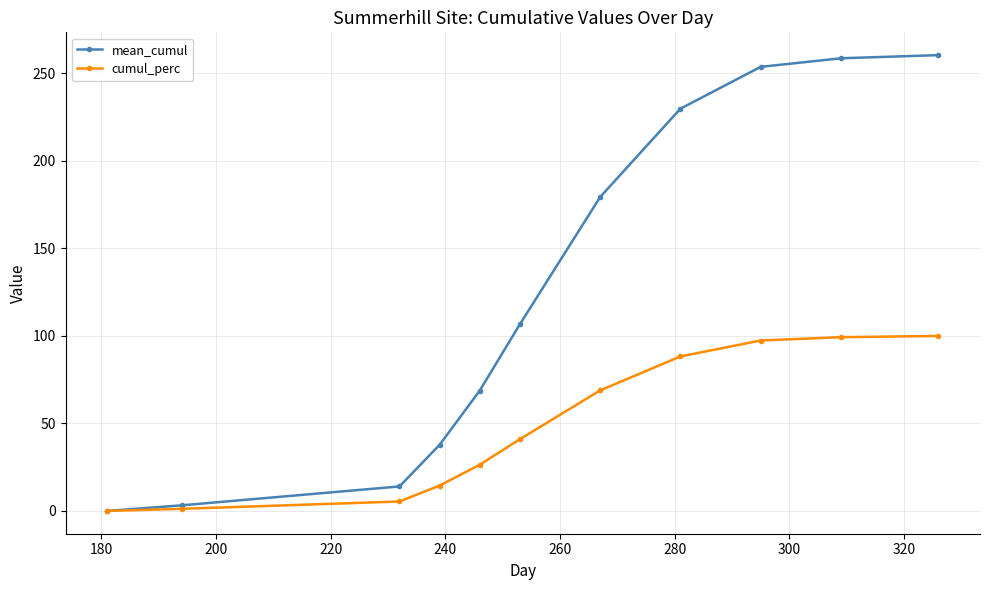

Rank the series by their maximum value, from lowest to highest.

cumul_perc, mean_cumul